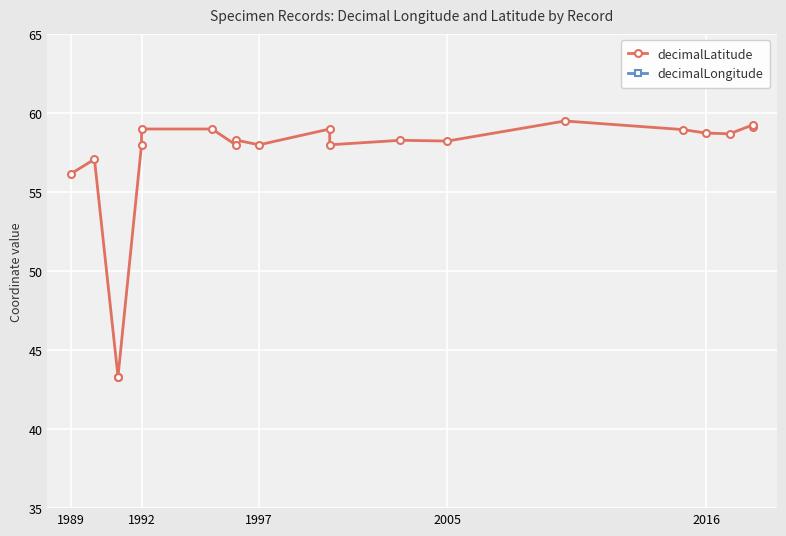

At which label is decimalLongitude closest to 8?

2016